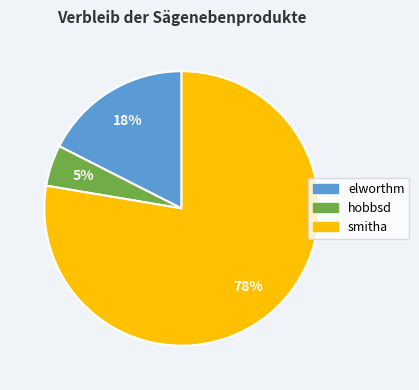

To the nearest percent, what portion does elworthm represent?

18%